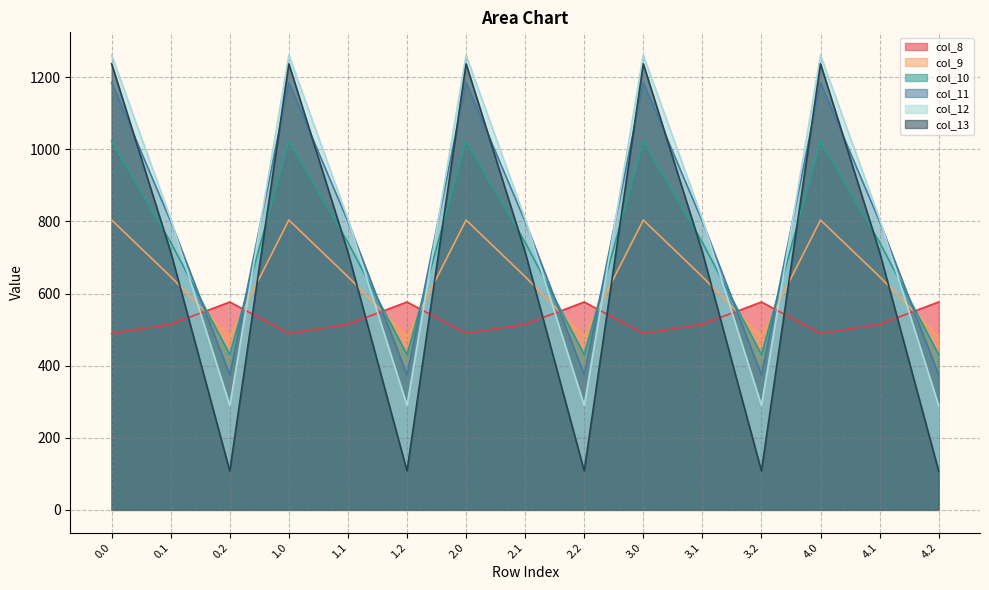

What is the sum of the col_13 values at 1.0 and 0.2?

1345.2